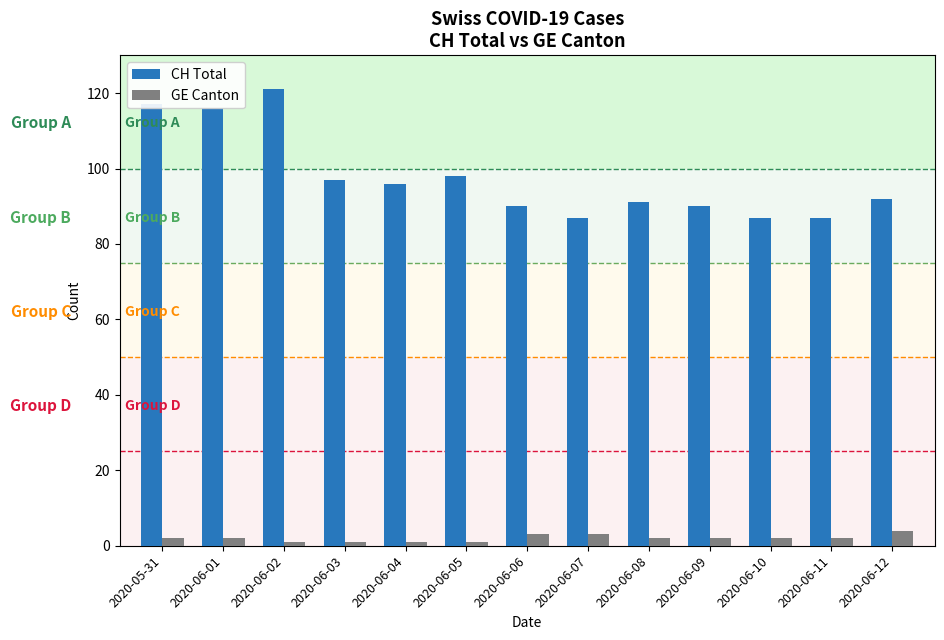

What are all the series names shown in the legend?

CH Total, GE Canton